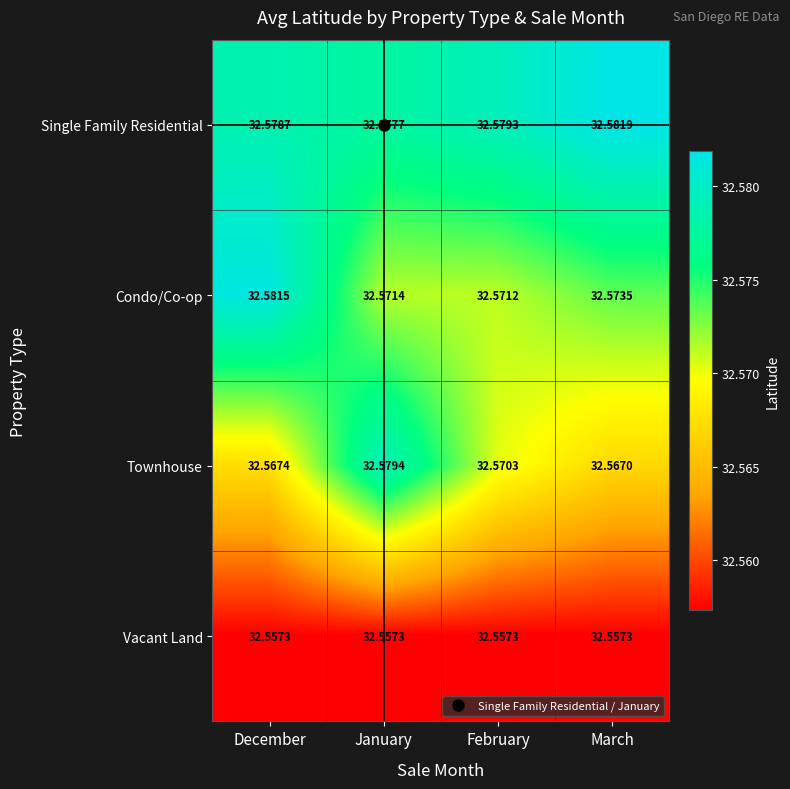

Which series has the largest total across all categories?

Single Family Residential